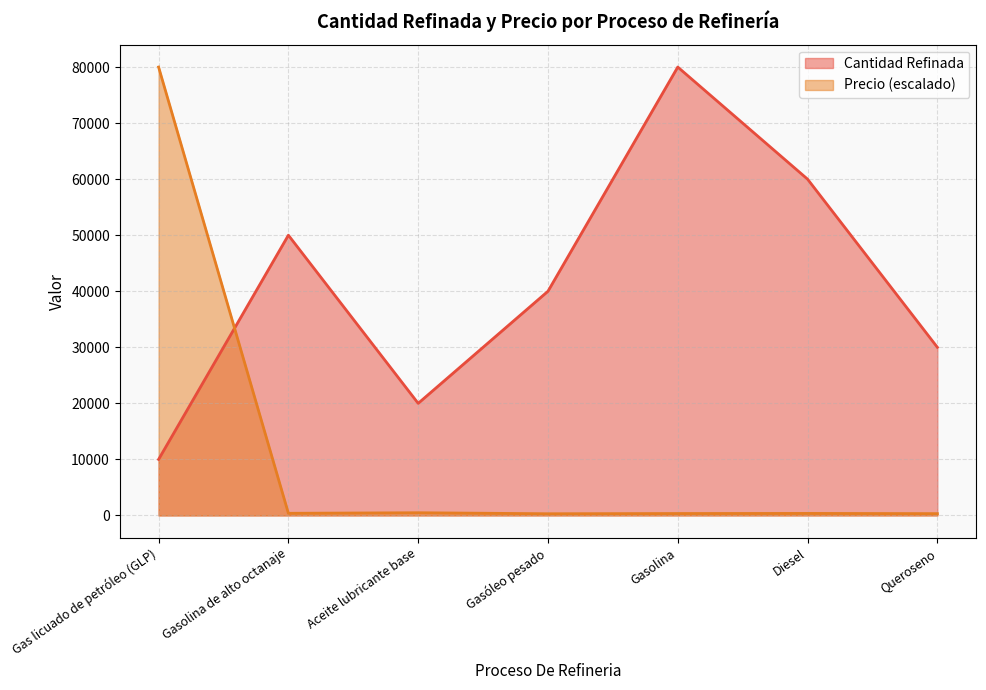

In Precio, how many points are higher than both neighbors (excluding endpoints)?

2